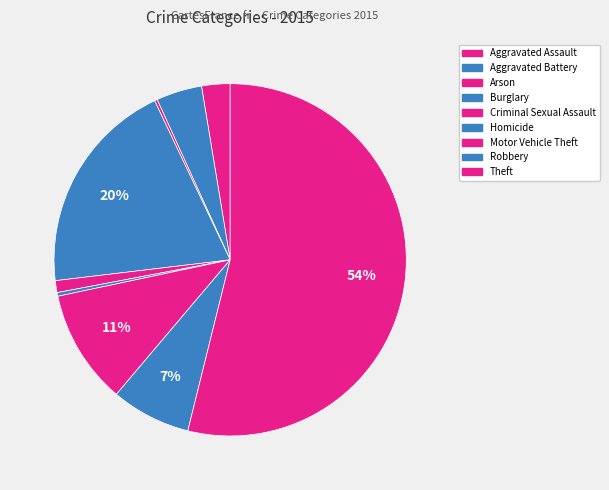

How many slices are in this pie chart?

9